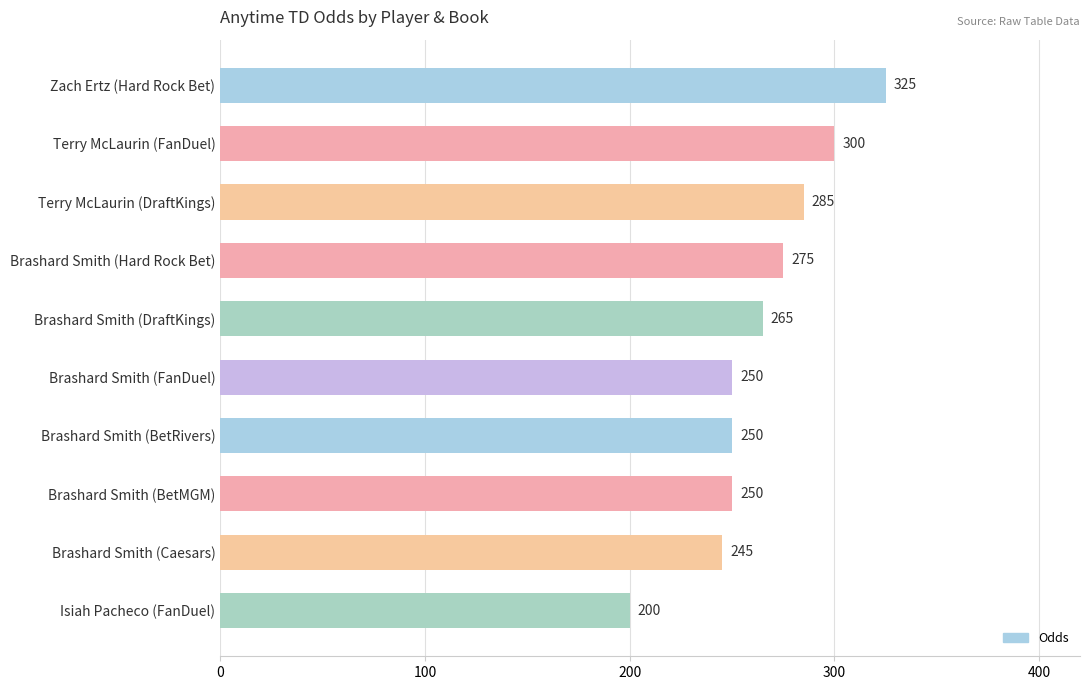

What is the change in value from Zach Ertz (Hard Rock Bet) to Brashard Smith (FanDuel)?

-75